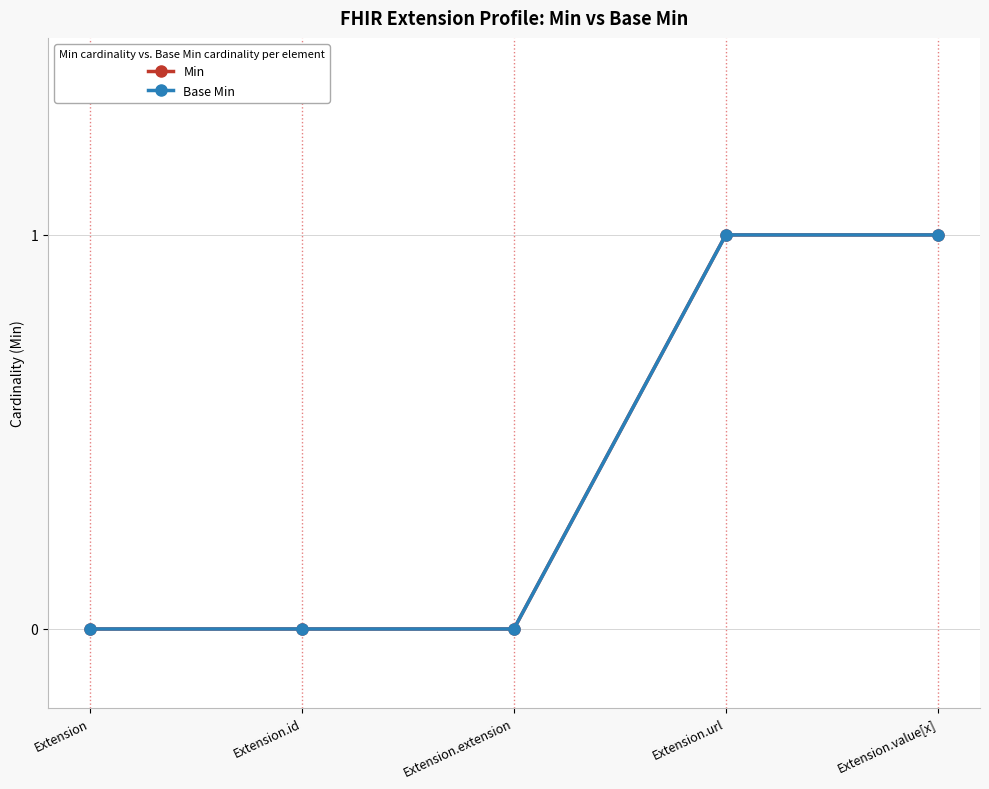

Does the chart have visible grid lines?

Yes